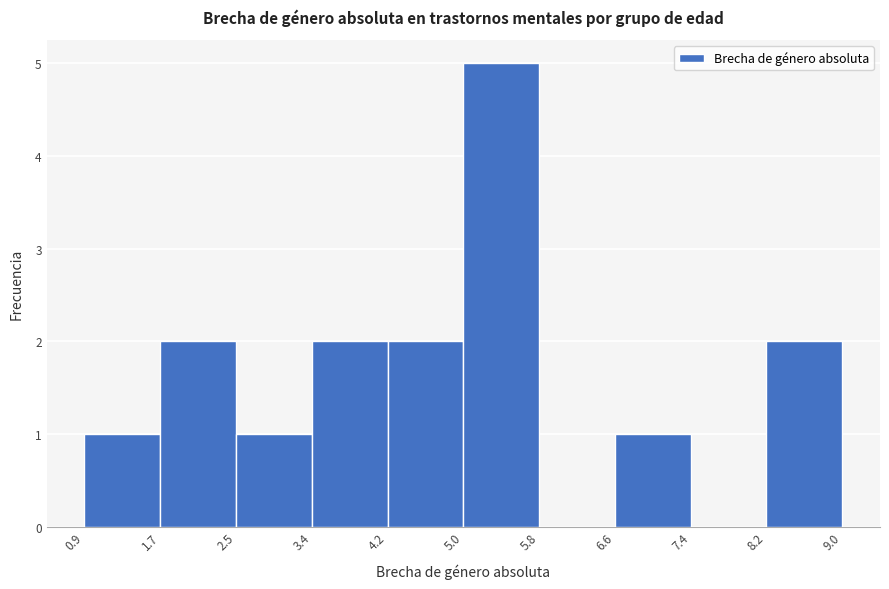

What is the height of the bar covering 2.5 to 3.4 on the x-axis? The values are not printed on the chart, so give them approximately, as read against the axis.

1